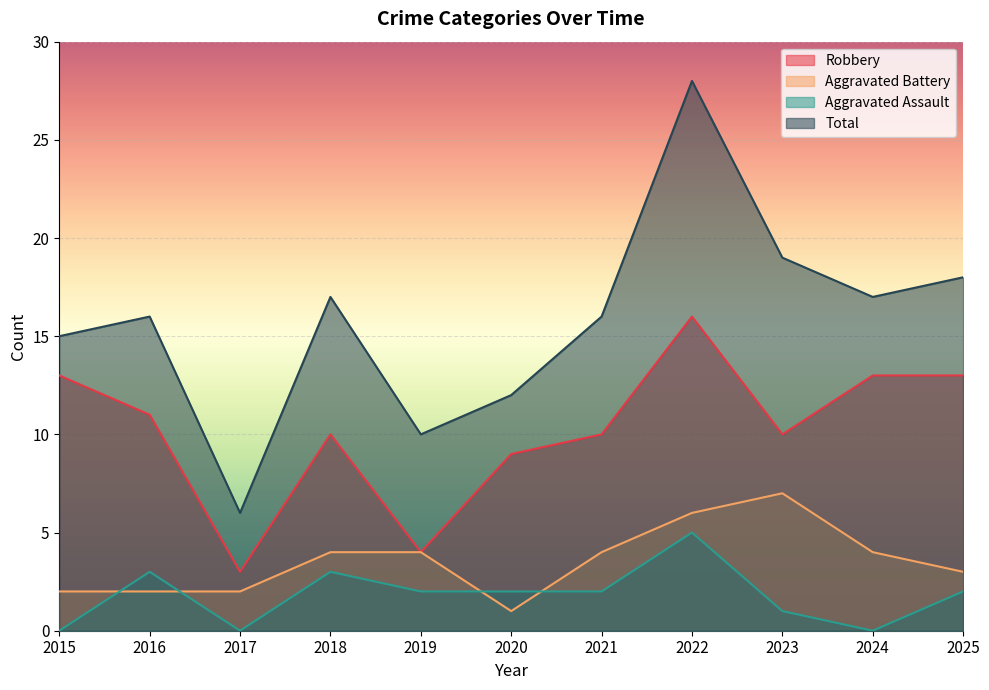

What value does the Robbery series have at 2021?

10